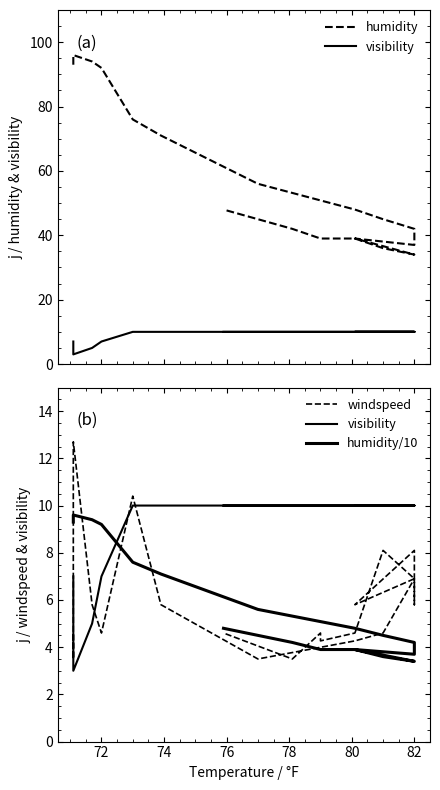

True or false: visibility and humidity cross at least once.

False